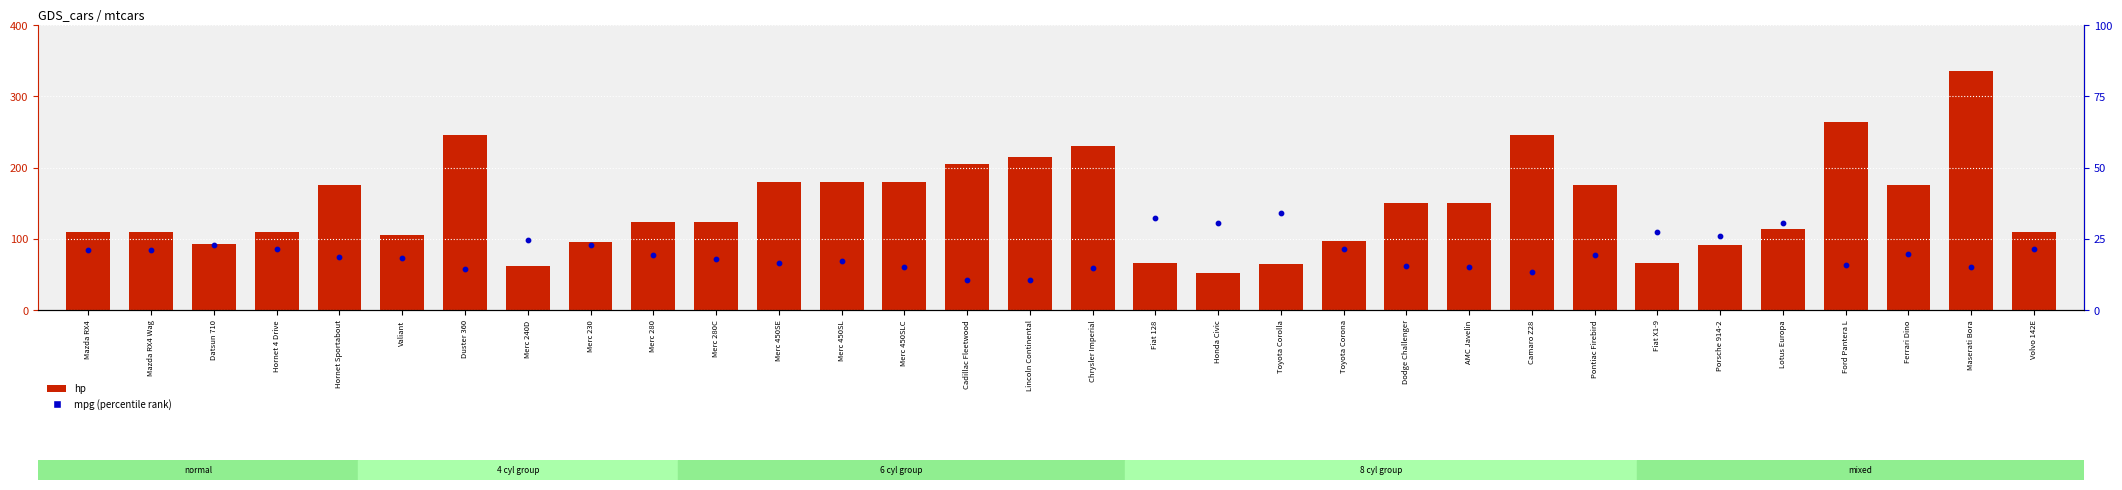

Which series has the widest spread of Y values?

hp